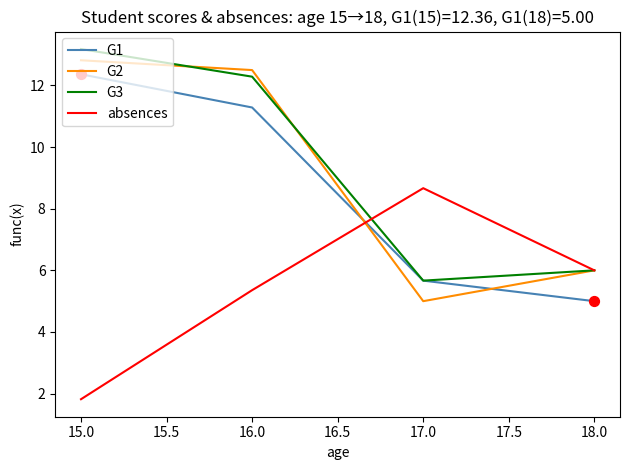

What is the spread (max minus min) of values at 18.0?

1.0